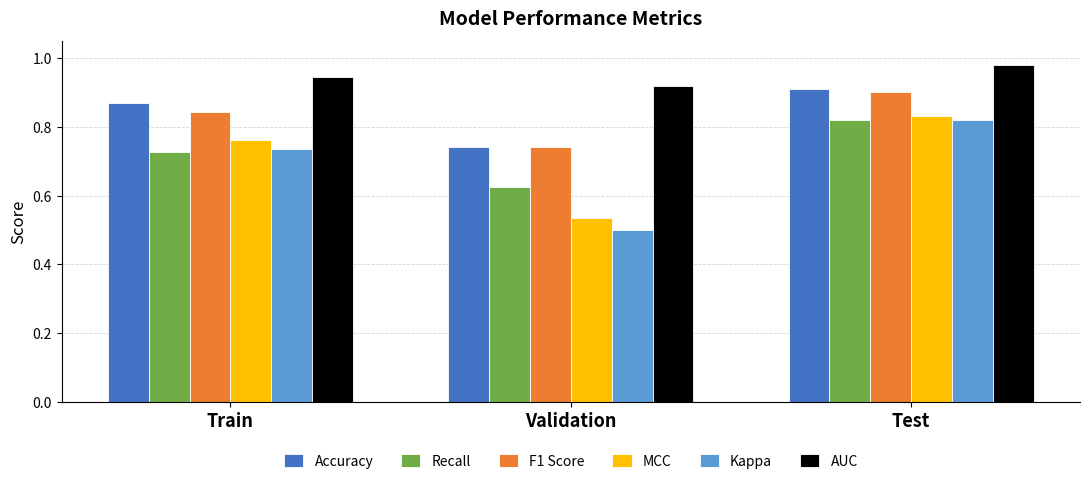

Which series has the largest total across all categories?

AUC